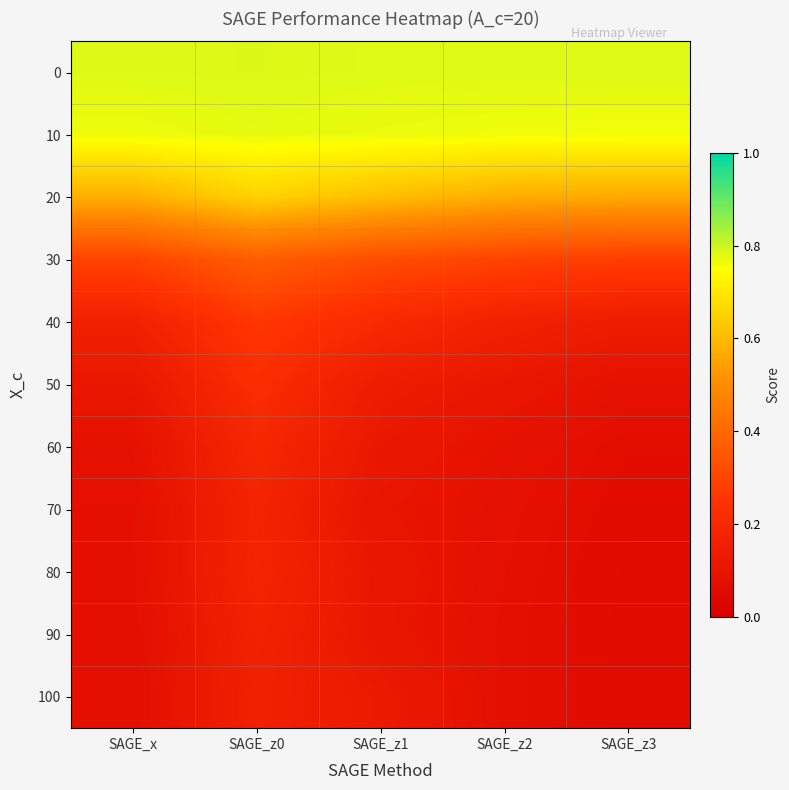

Reading left to right, what are all the values shown in this chart?

0: SAGE_x=0.8	SAGE_z0=0.8	SAGE_z1=0.8	SAGE_z2=0.8	SAGE_z3=0.8
10: SAGE_x=0.8	SAGE_z0=0.8	SAGE_z1=0.8	SAGE_z2=0.8	SAGE_z3=0.8
20: SAGE_x=0.6	SAGE_z0=0.7	SAGE_z1=0.6	SAGE_z2=0.6	SAGE_z3=0.6
30: SAGE_x=0.3	SAGE_z0=0.4	SAGE_z1=0.3	SAGE_z2=0.3	SAGE_z3=0.3
40: SAGE_x=0.2	SAGE_z0=0.3	SAGE_z1=0.2	SAGE_z2=0.2	SAGE_z3=0.1
50: SAGE_x=0.1	SAGE_z0=0.2	SAGE_z1=0.1	SAGE_z2=0.1	SAGE_z3=0.1
60: SAGE_x=0.1	SAGE_z0=0.2	SAGE_z1=0.1	SAGE_z2=0.1	SAGE_z3=0.1
70: SAGE_x=0.1	SAGE_z0=0.2	SAGE_z1=0.1	SAGE_z2=0.1	SAGE_z3=0.1
80: SAGE_x=0.1	SAGE_z0=0.2	SAGE_z1=0.1	SAGE_z2=0.1	SAGE_z3=0.1
90: SAGE_x=0.1	SAGE_z0=0.2	SAGE_z1=0.1	SAGE_z2=0.1	SAGE_z3=0.1
100: SAGE_x=0.1	SAGE_z0=0.2	SAGE_z1=0.1	SAGE_z2=0.1	SAGE_z3=0.1